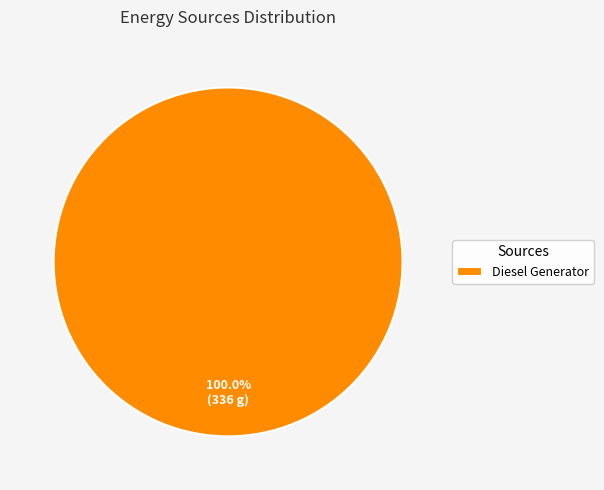

True or false: Diesel Generator accounts for 88% of the total.

False